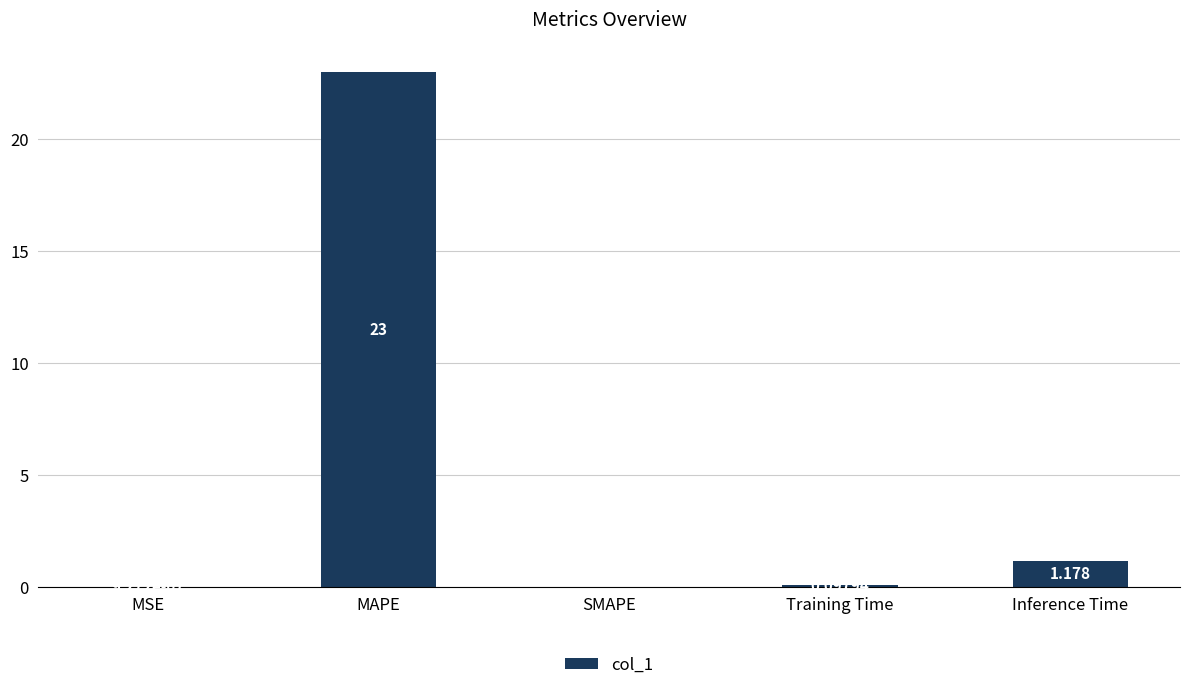

Which label corresponds to the largest value in the chart?

MAPE